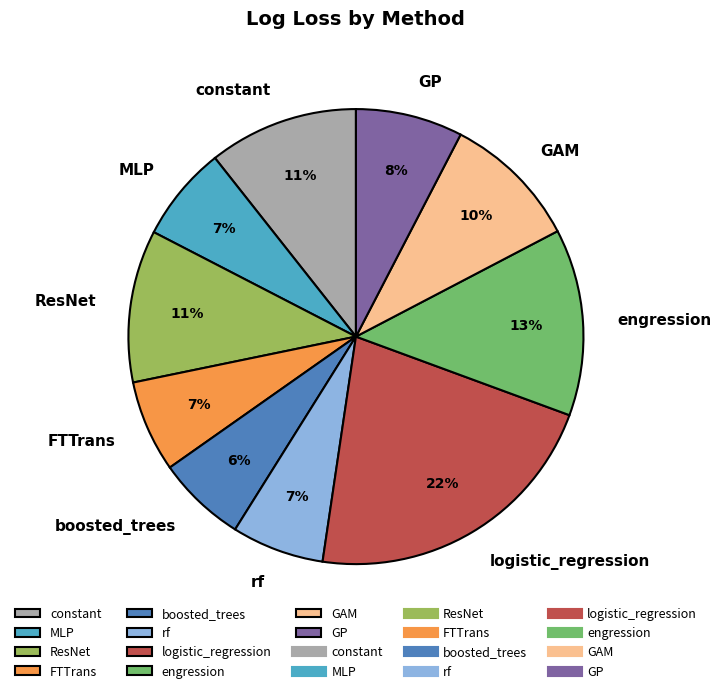

Does any single category account for the majority?

No